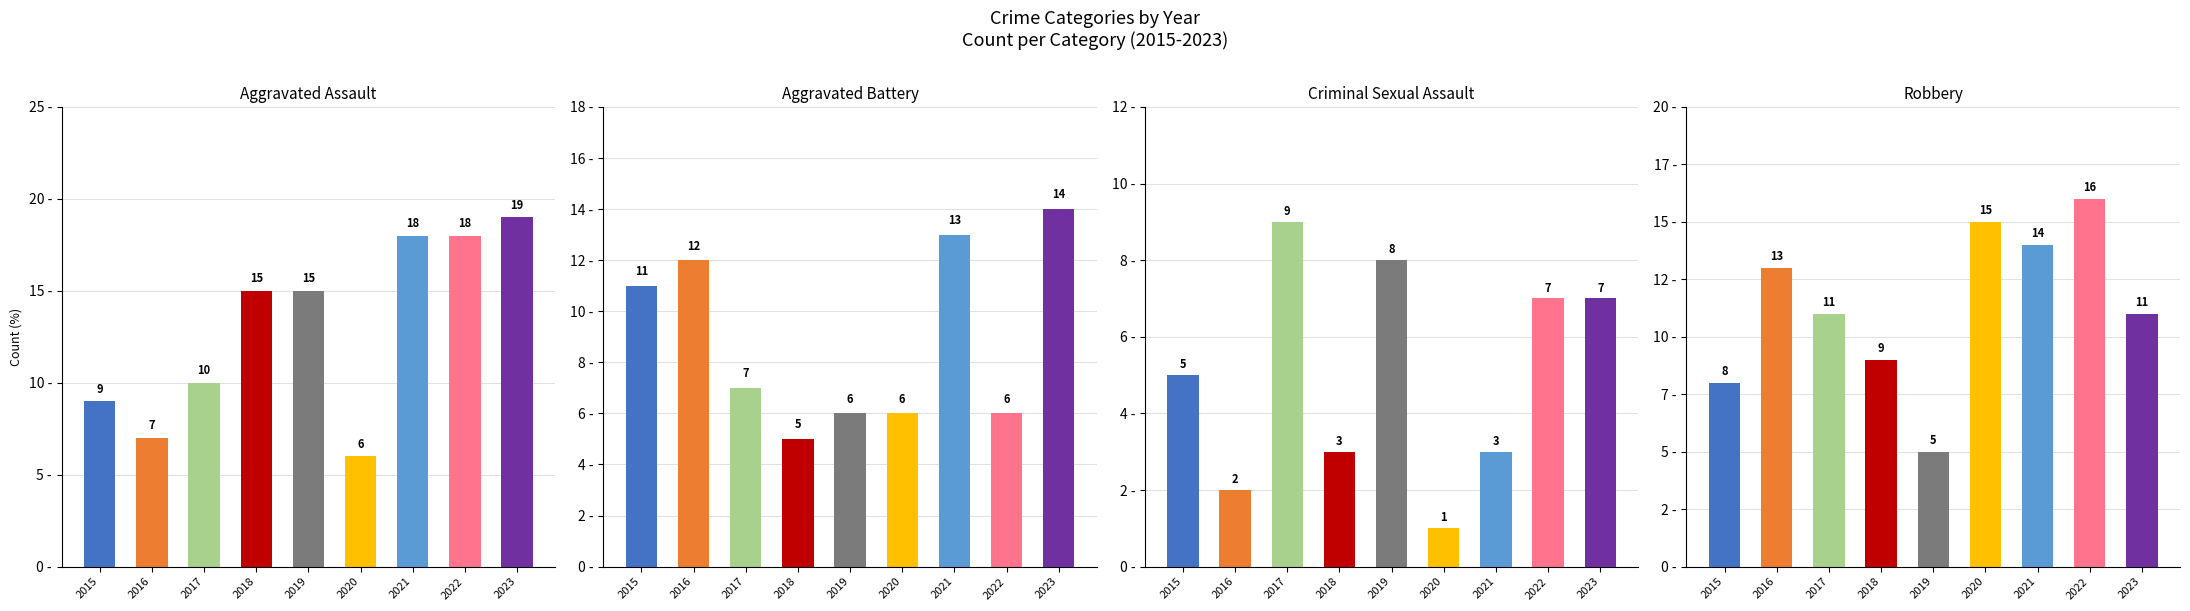

How many values in the Aggravated Battery series are below 7?

4